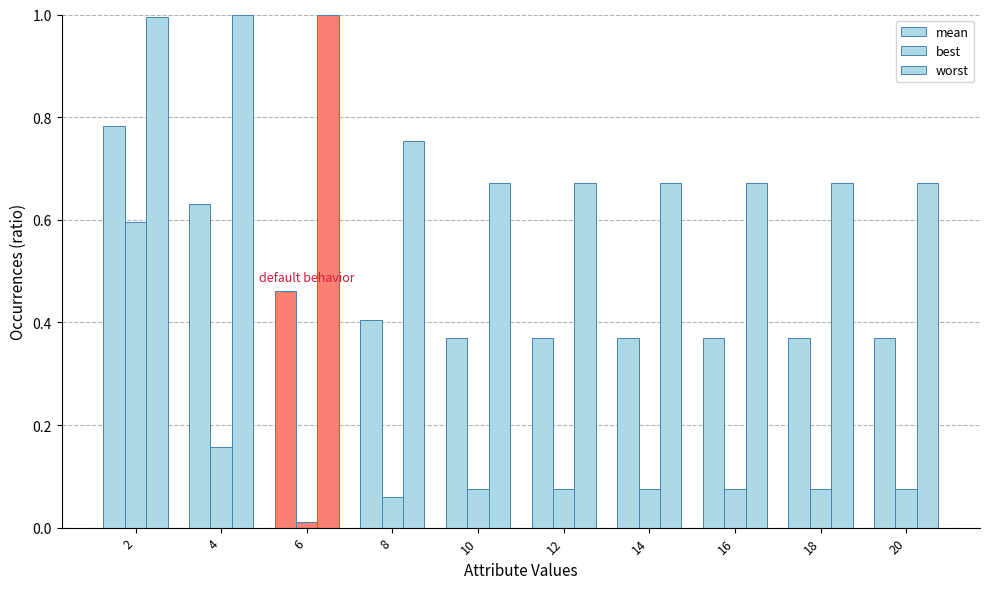

Reading right to left, transcribe all the data shown in this chart.

mean: 0.4	0.4	0.4	0.4	0.4	0.4	0.4	0.5	0.6	0.8
best: 0.1	0.1	0.1	0.1	0.1	0.1	0.1	0.0	0.2	0.6
worst: 0.7	0.7	0.7	0.7	0.7	0.7	0.8	1.0	1.0	1.0